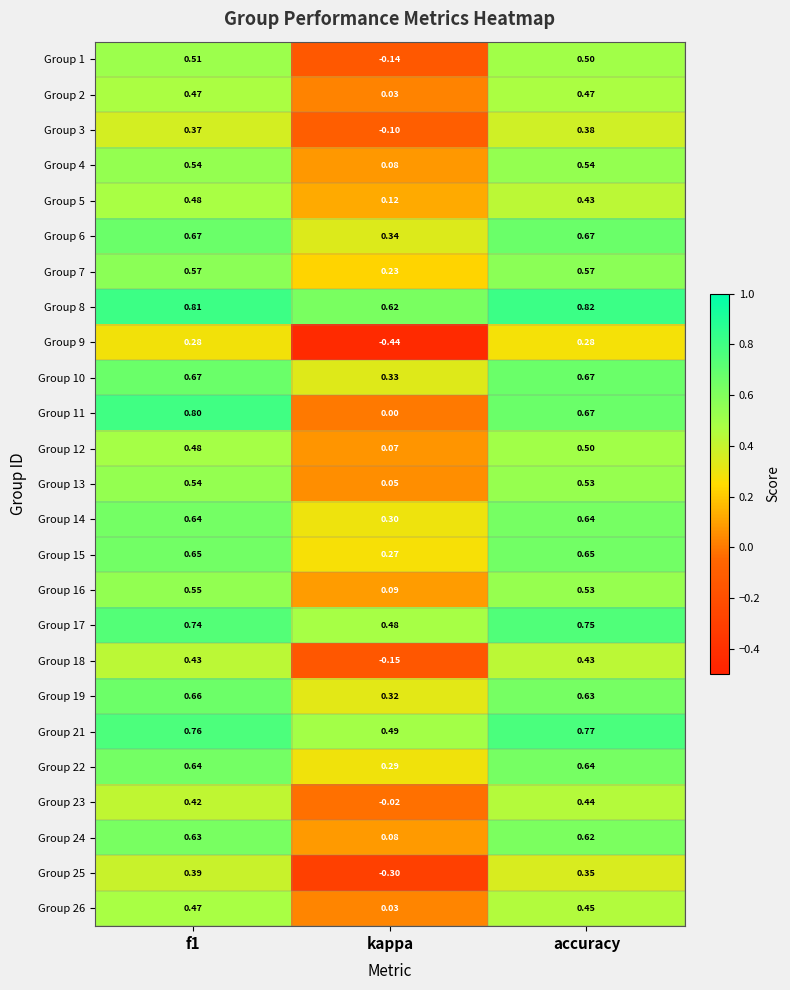

Is the value of Group 7 at kappa greater than the value of Group 19 at kappa?

No